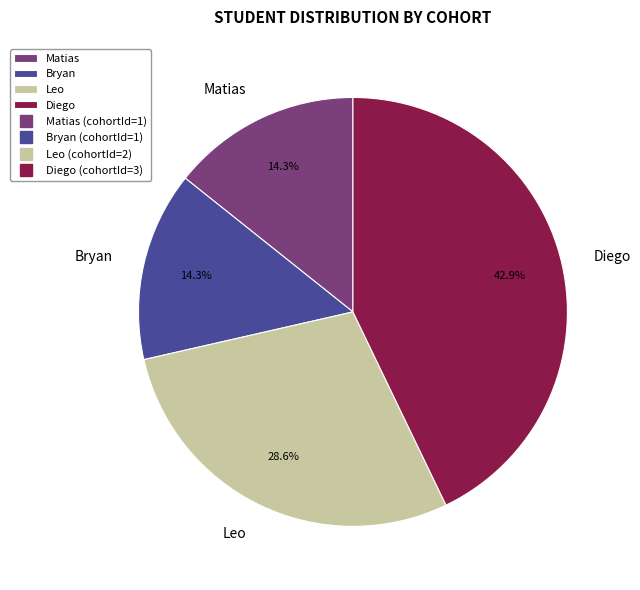

True or false: Diego accounts for 36% of the total.

False